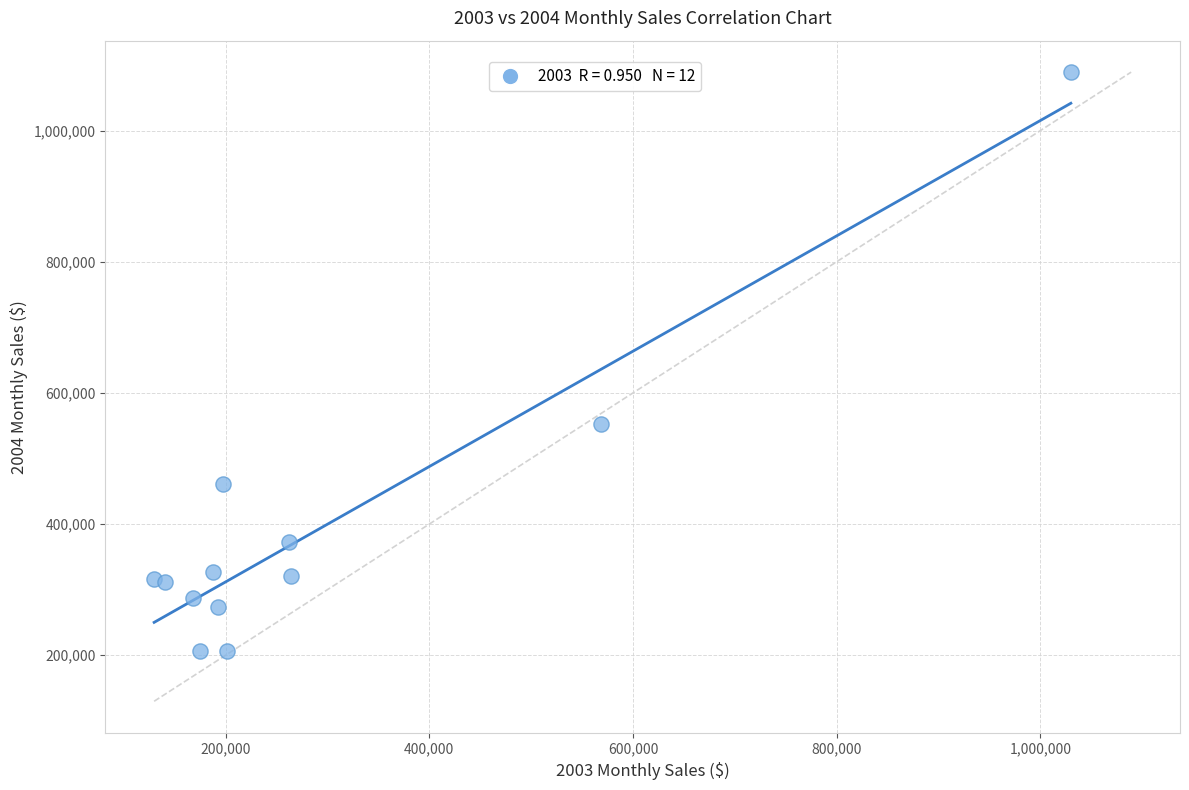

What is the range of Y values (max minus min)?

883314.3